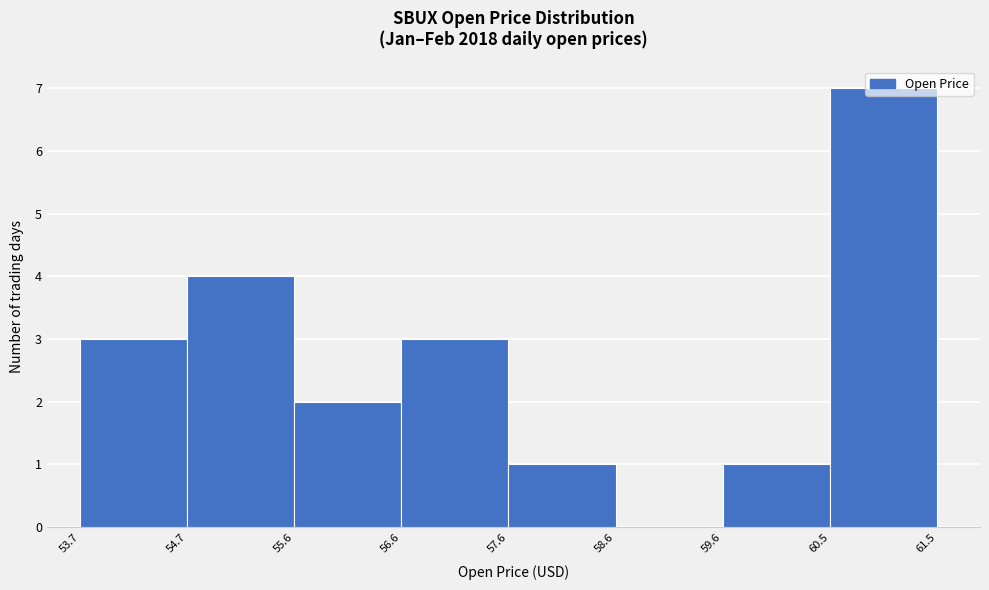

How tall is the bar that spans 57.6 to 58.6 on the x-axis? The values are not printed on the chart, so give them approximately, as read against the axis.

1